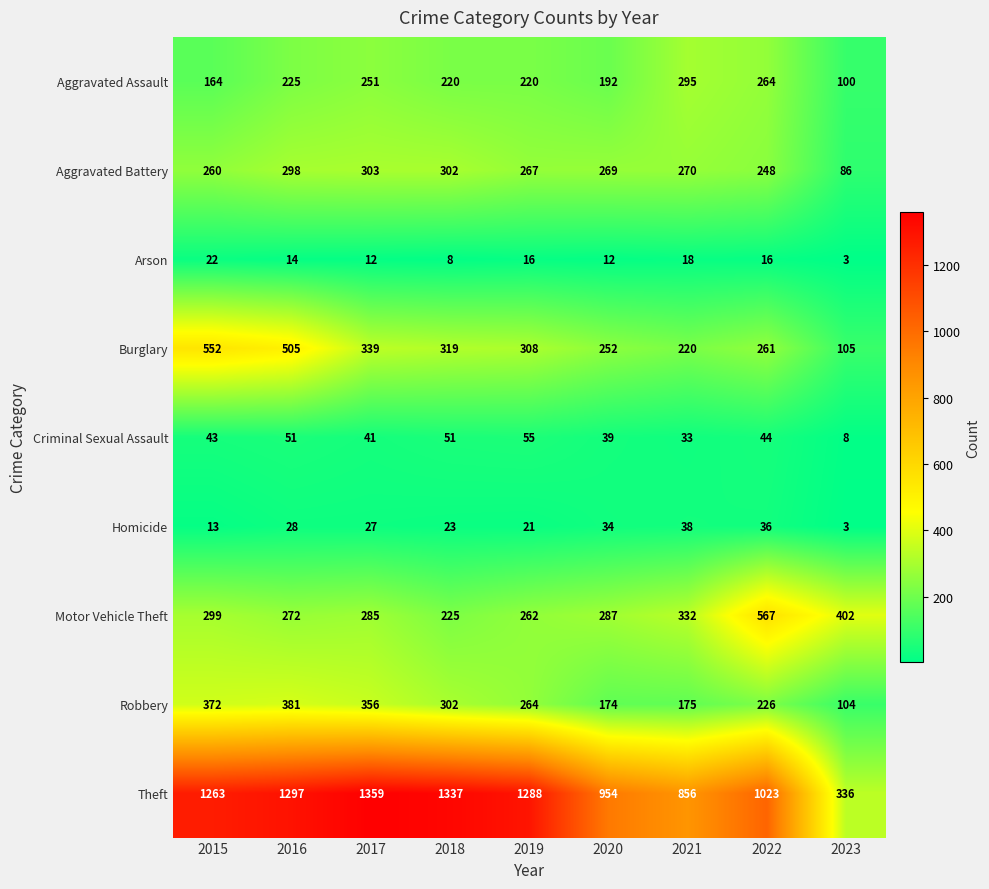

What is the sum of the Motor Vehicle Theft values at 2023 and 2016?

674